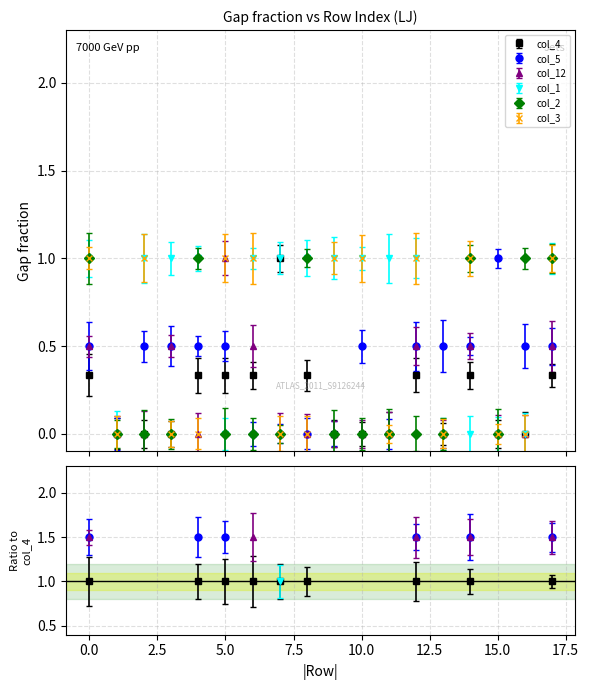

What are all the series names shown in the legend?

col_4, col_5, col_12, col_1, col_2, col_3